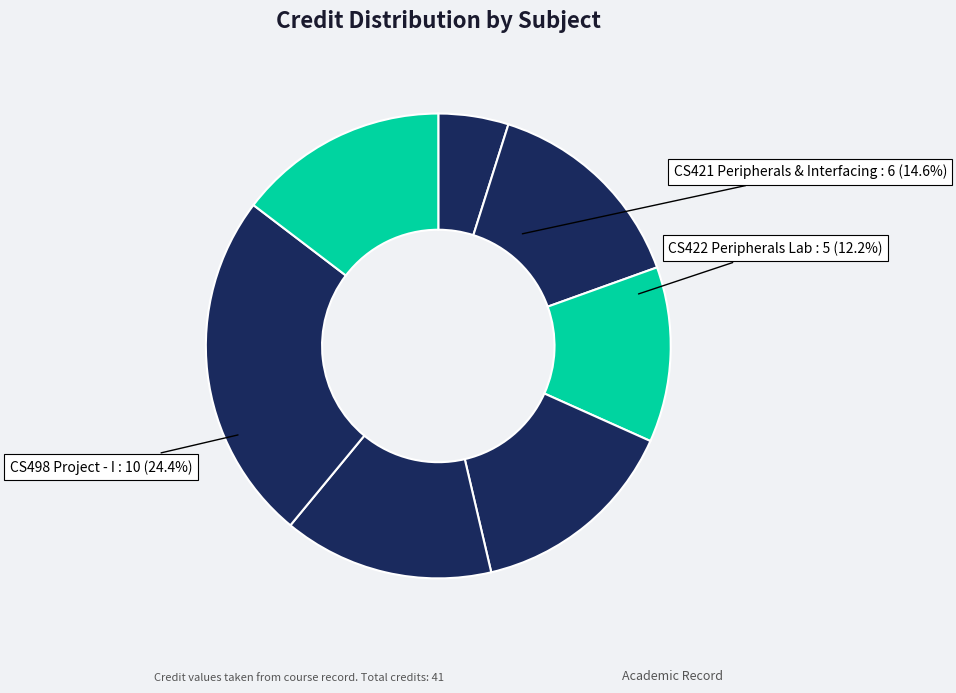

How many segments does this pie chart have?

7